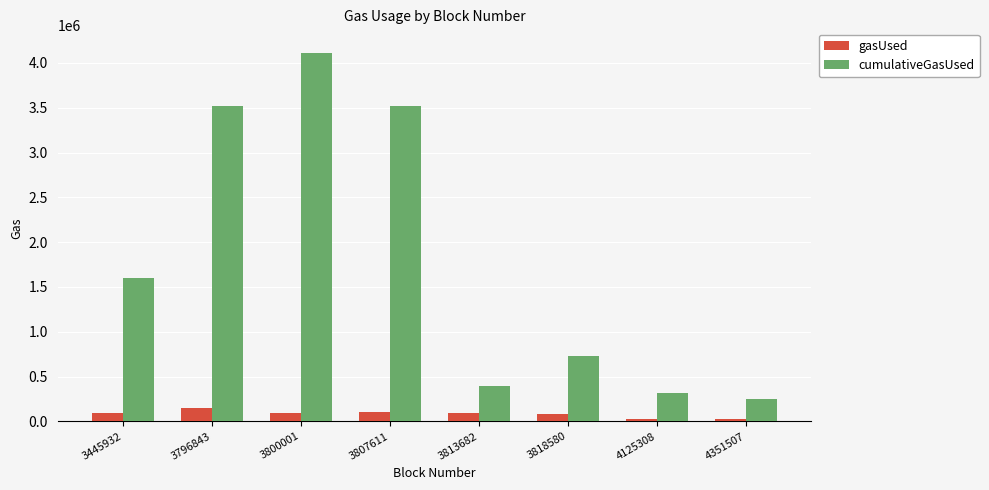

What is the difference between the gasUsed values at 4125308 and 3813682?

77965